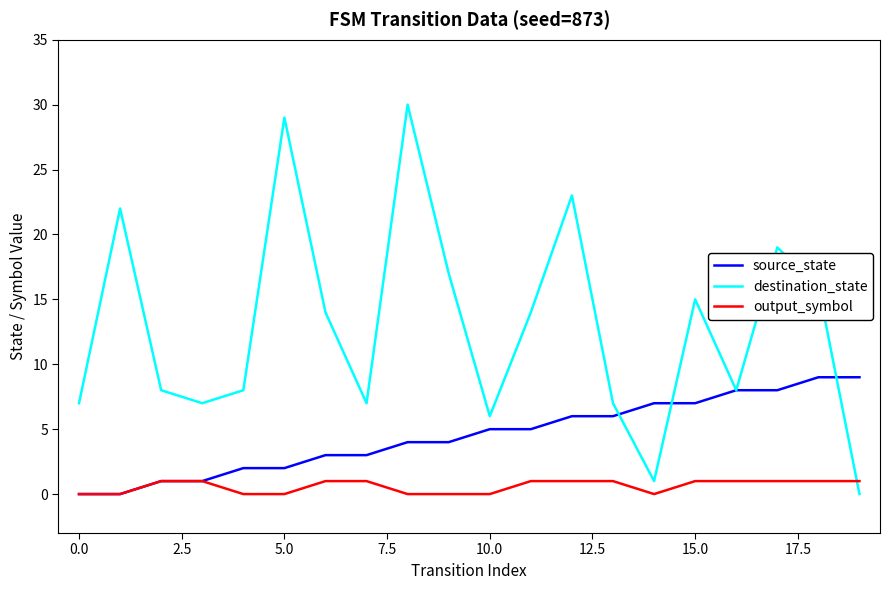

True or false: destination_state and output_symbol intersect in this chart.

True